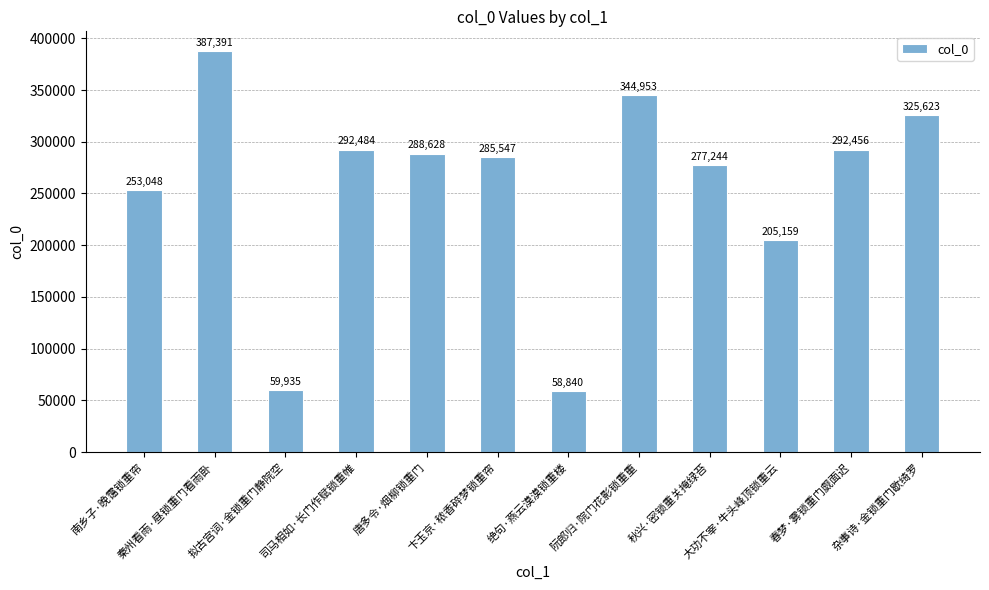

What position from the right is 春梦·雾锁重门觑面迟?

2